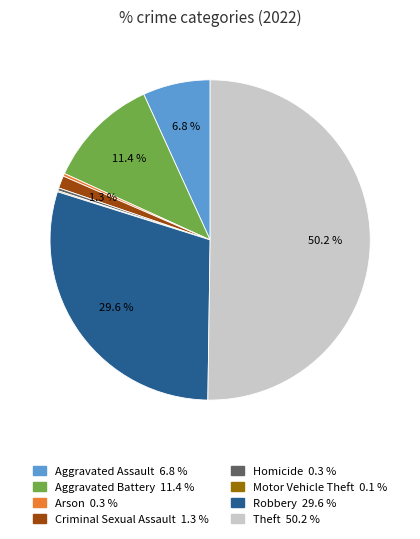

To the nearest percent, what percentage of the pie is Aggravated Assault?

7%